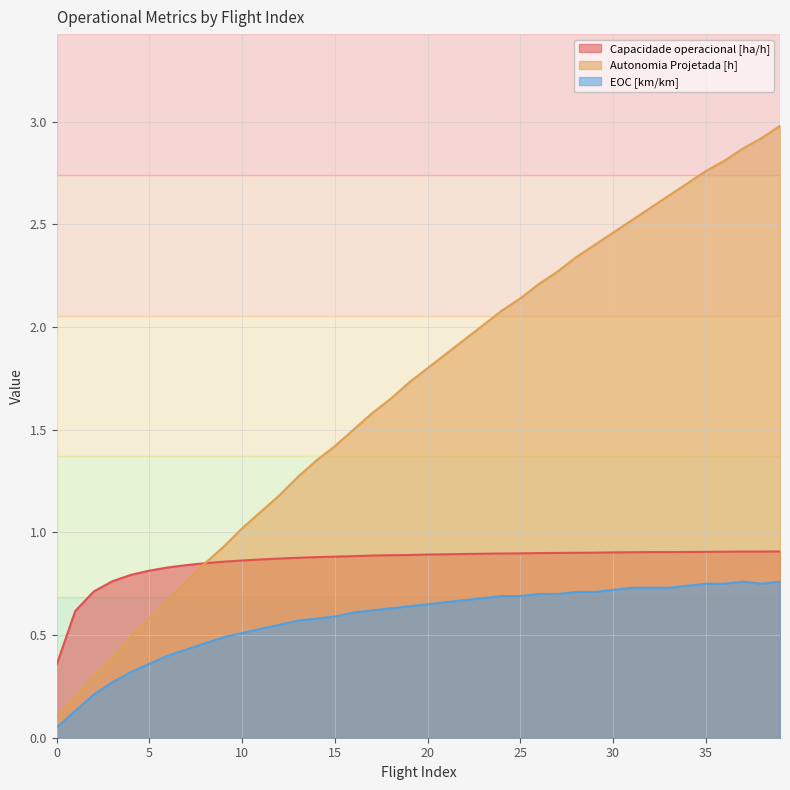

What is the sum of all Capacidade operacional [ha/h] values?

34.2